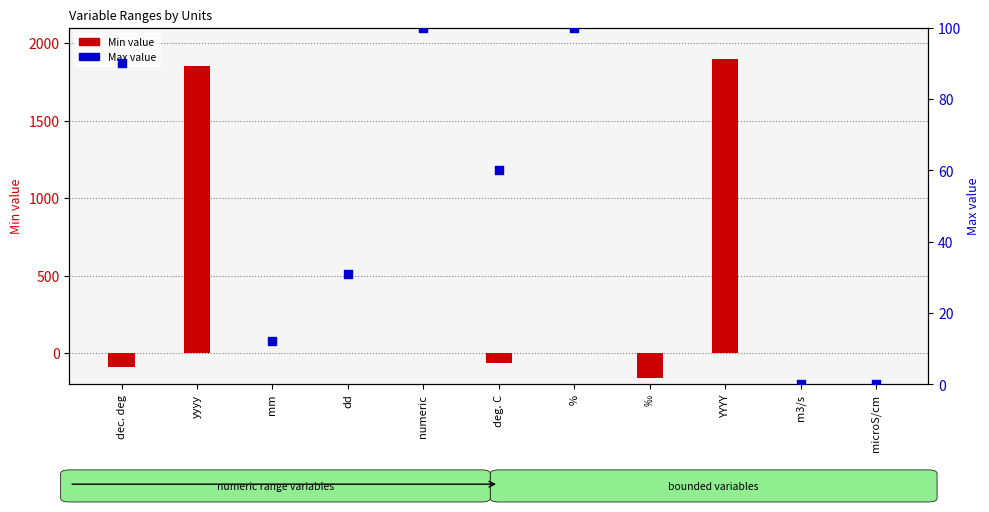

Which series contains the highest Y value?

Max value